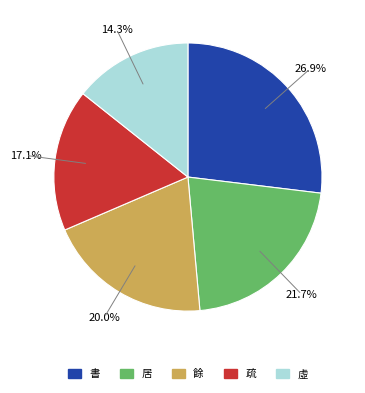

Count the number of slices in the pie.

5